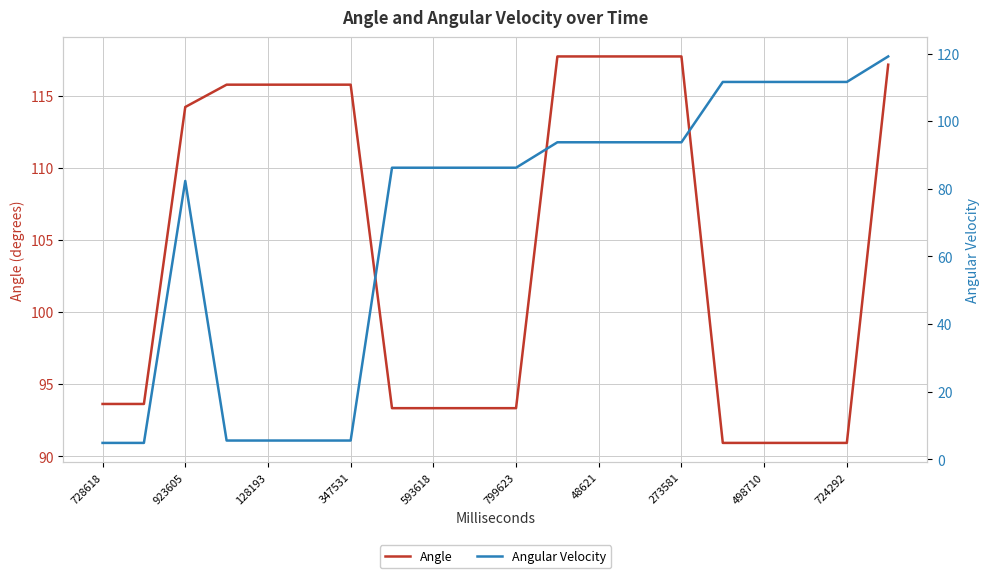

How many lines are shown in the chart?

2